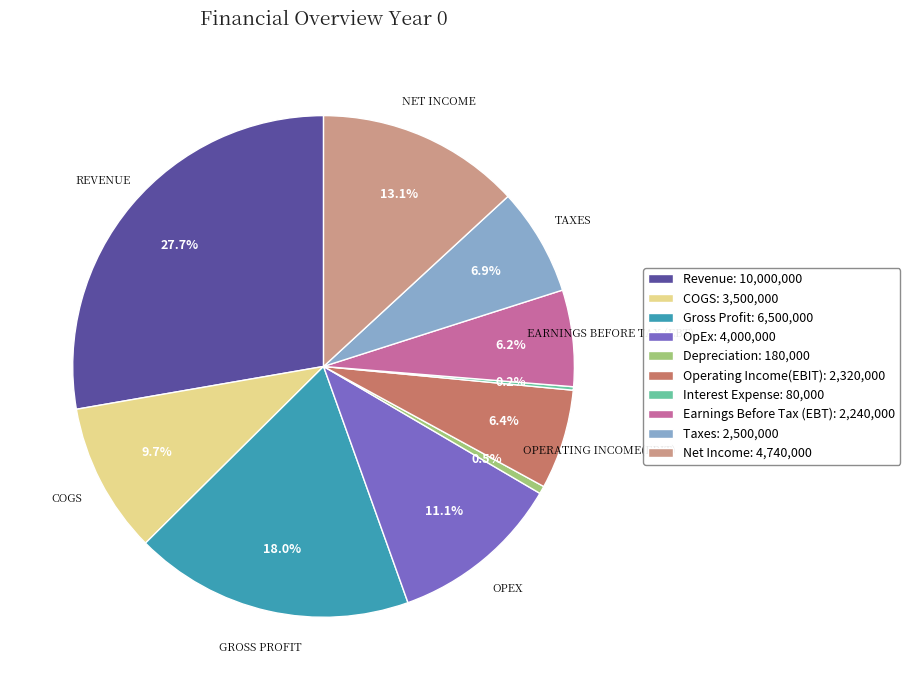

Does Gross Profit represent more than half of the total?

No